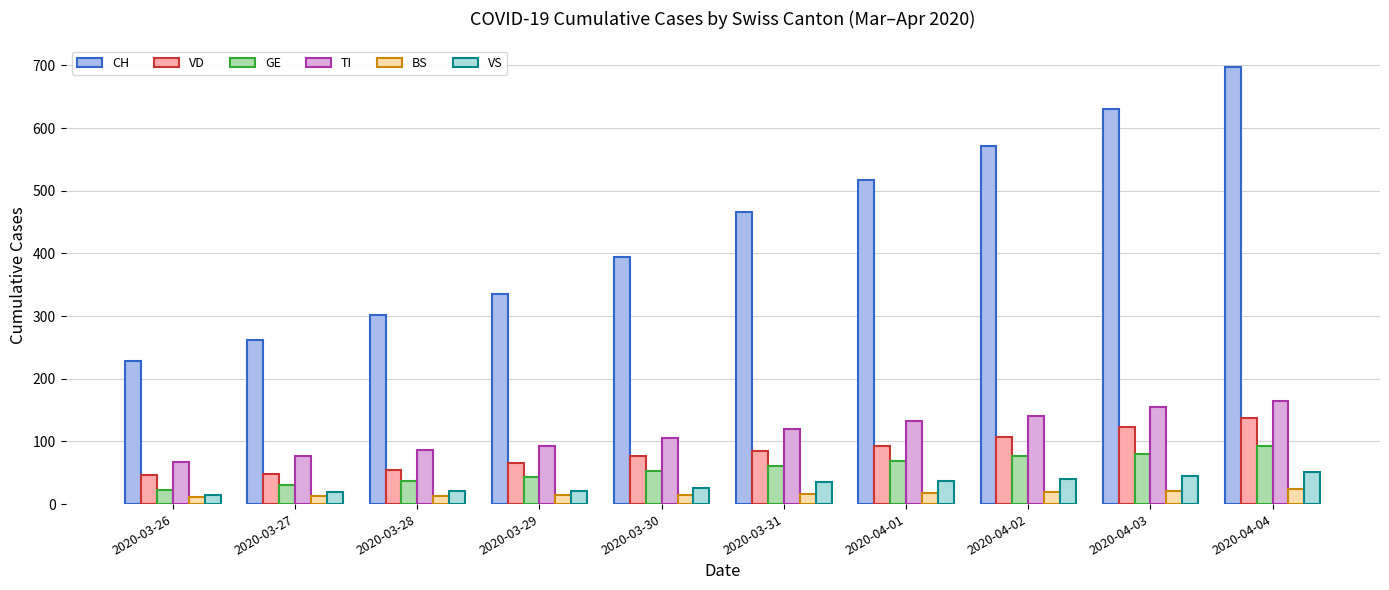

Which series has the largest total across all categories?

CH